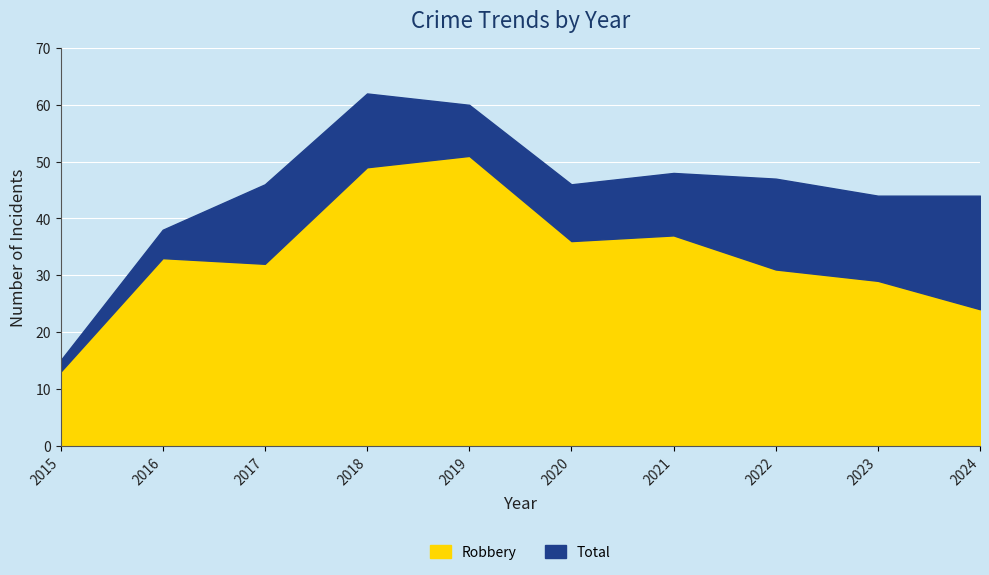

True or false: Total and Robbery cross at least once.

False